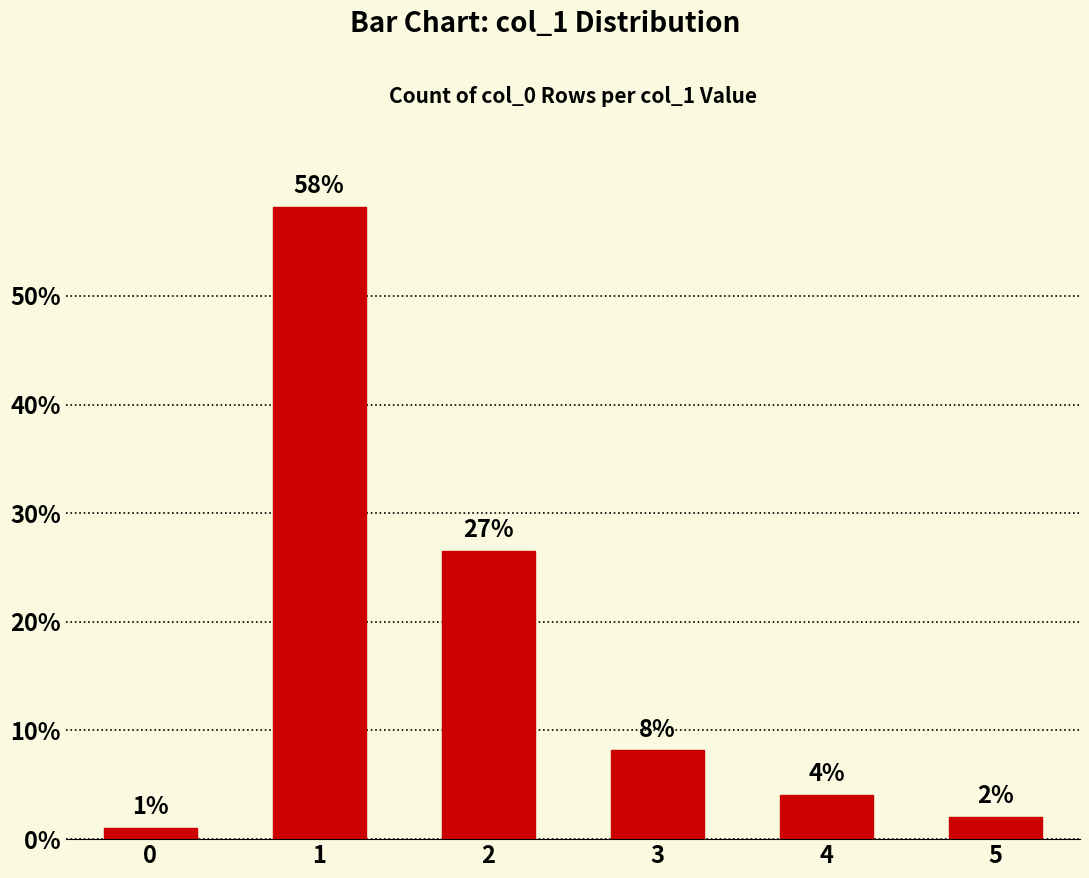

What is the value of the 5th bar from the left?

4